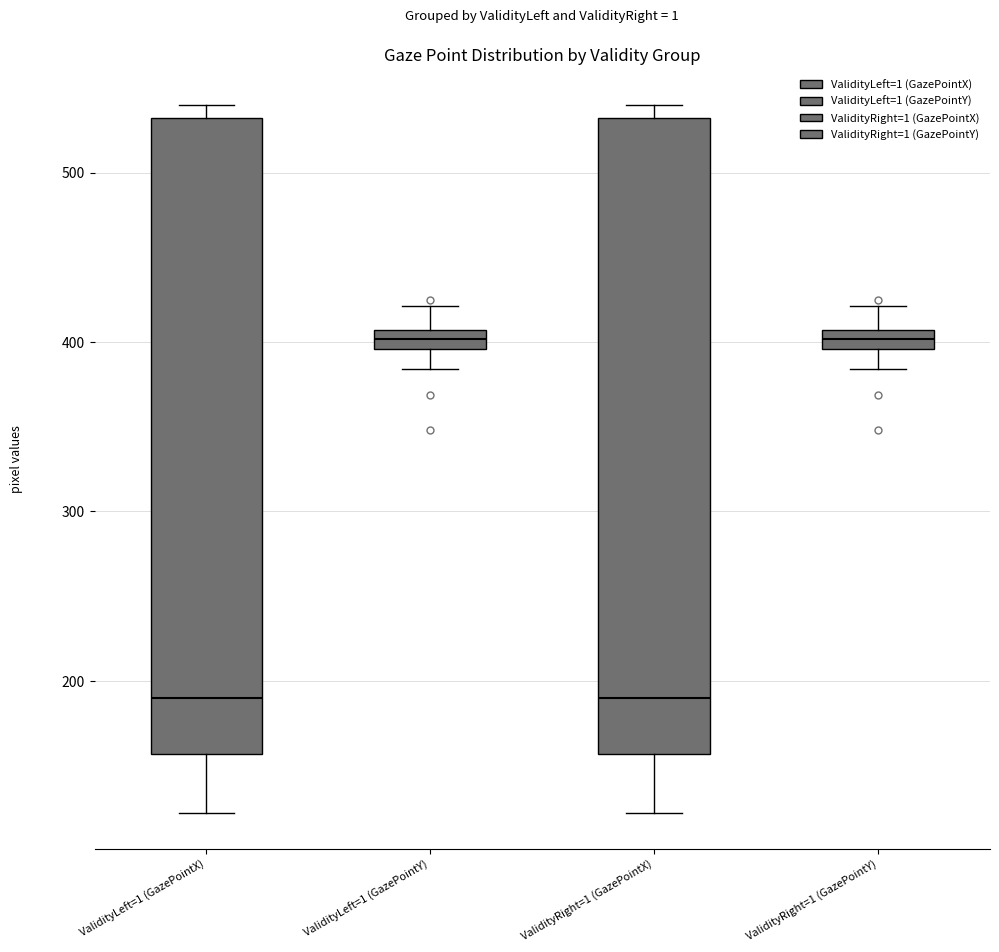

Where does the upper whisker of the box for ValidityLeft=1 (GazePointY) end on the y-axis? The values are not printed on the chart, so give them approximately, as read against the axis.

420